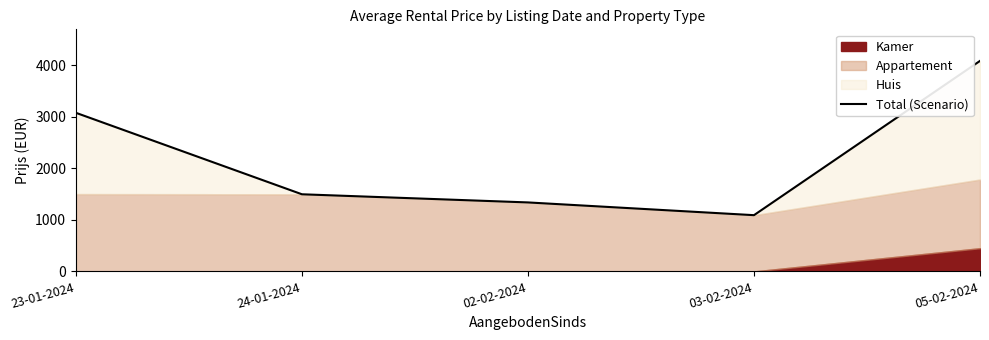

List the labels in order of value, largest first.

05-02-2024, 23-01-2024, 24-01-2024, 02-02-2024, 03-02-2024